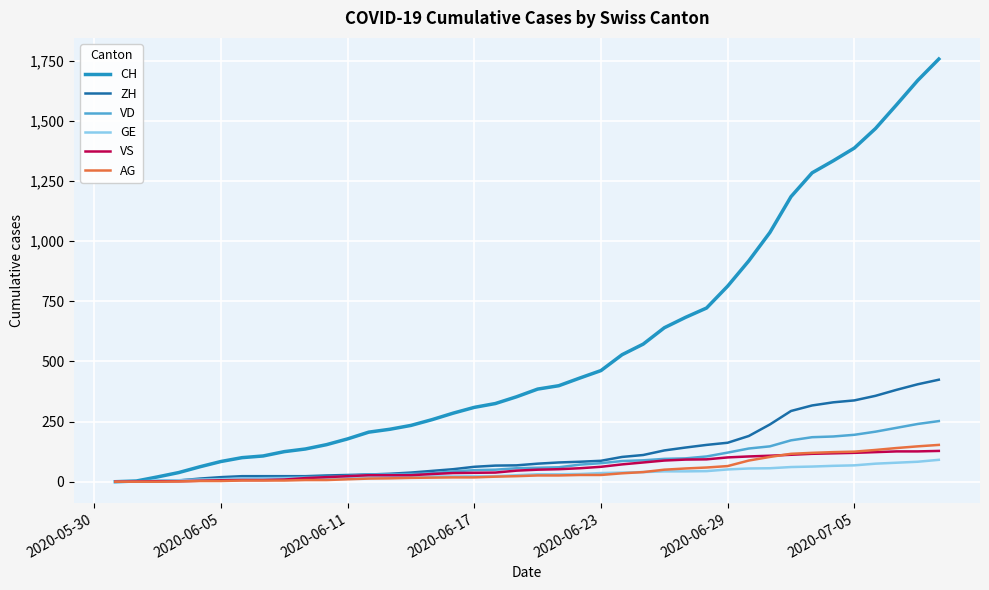

Which series has the widest spread of values?

CH